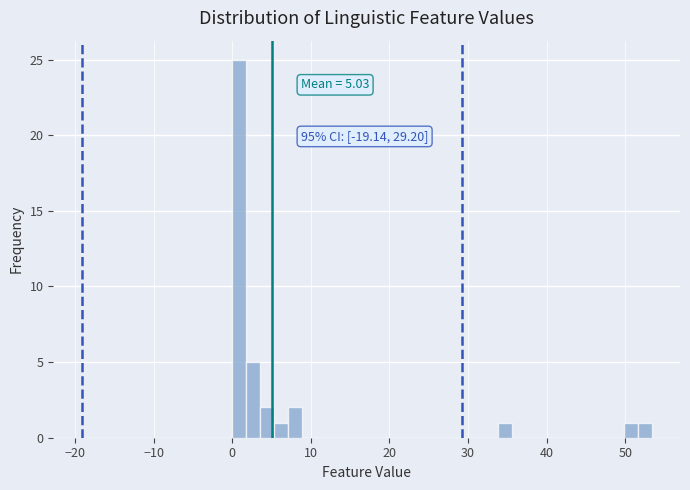

Around what value on the x-axis is the tallest bar? Give the approximate position of its centre, as read against the axis.

1